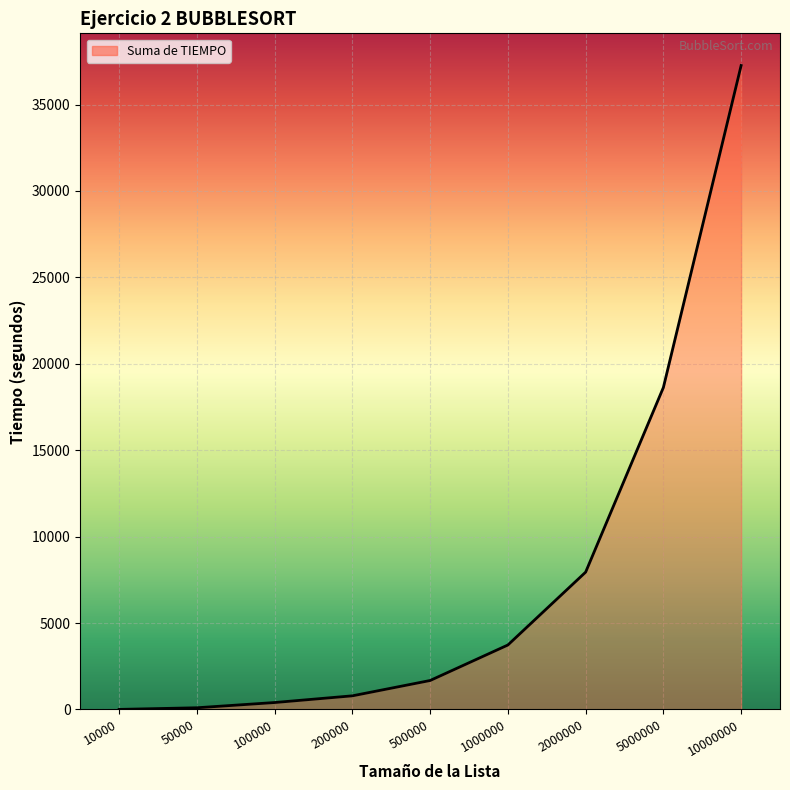

Is it true that the value at 2000000 is 7945.2?

True